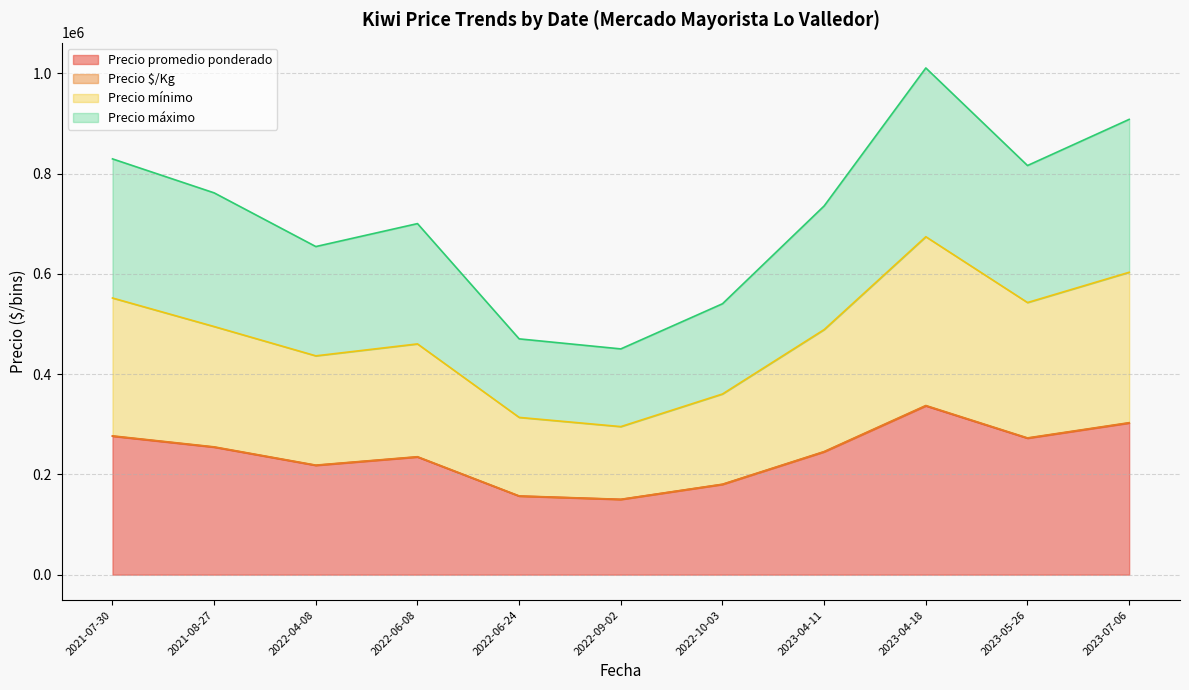

Which series has the largest total across all categories?

Precio máximo